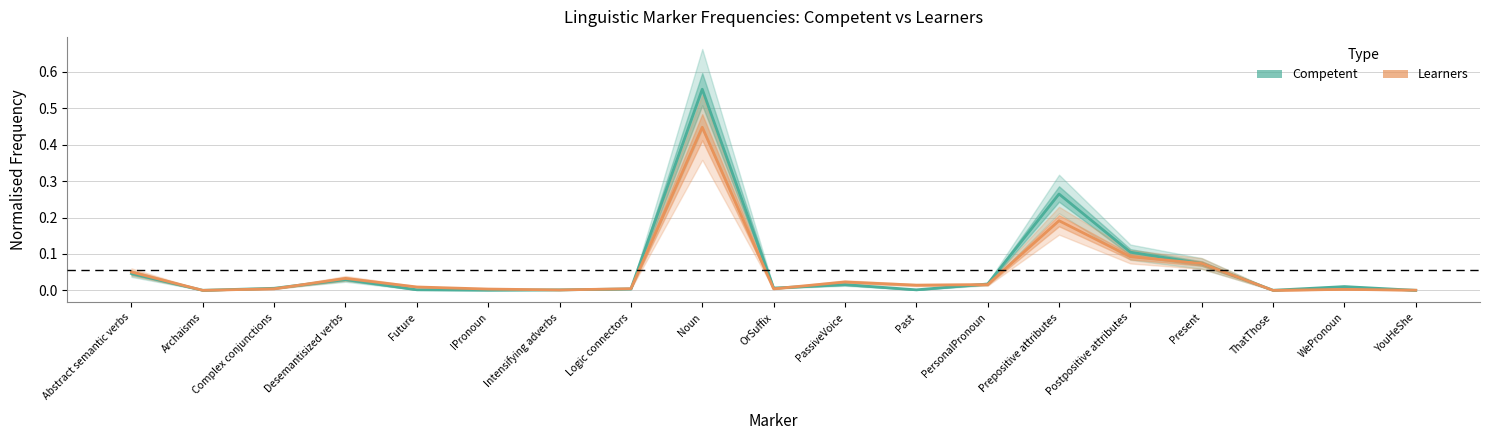

The Learners series shows 0.0 at WePronoun. True or false?

True